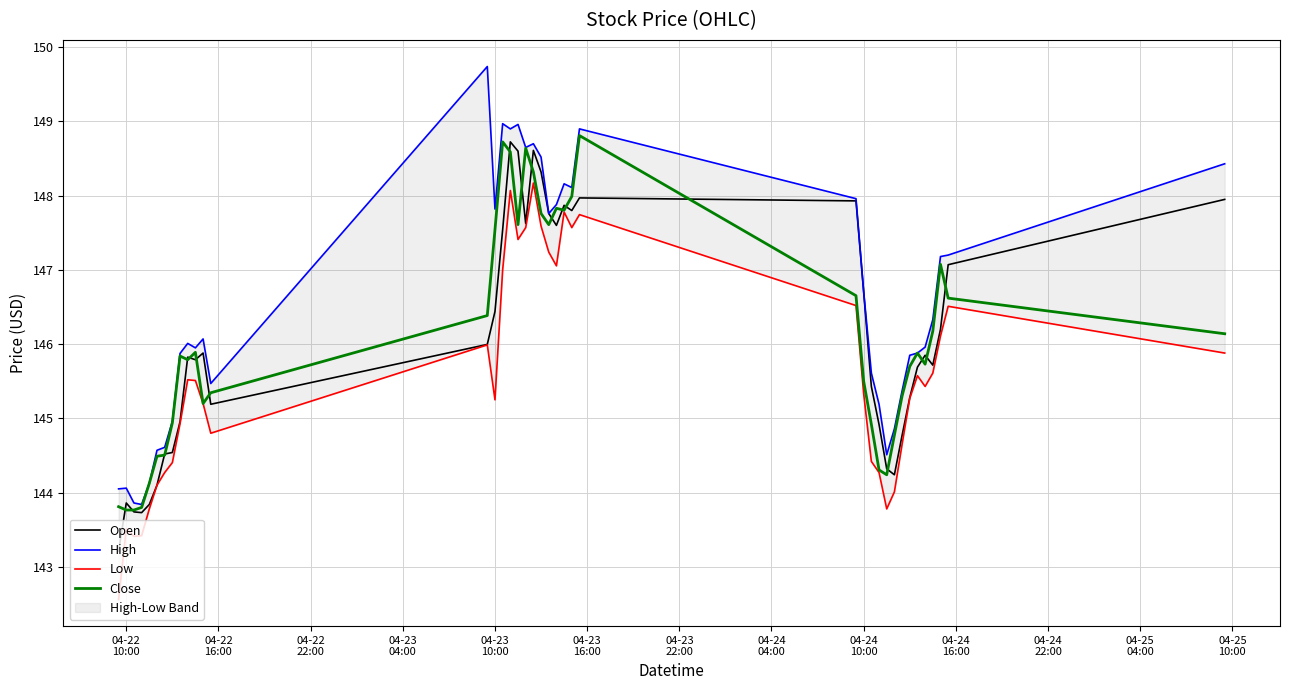

True or false: High and Open cross at least once.

False